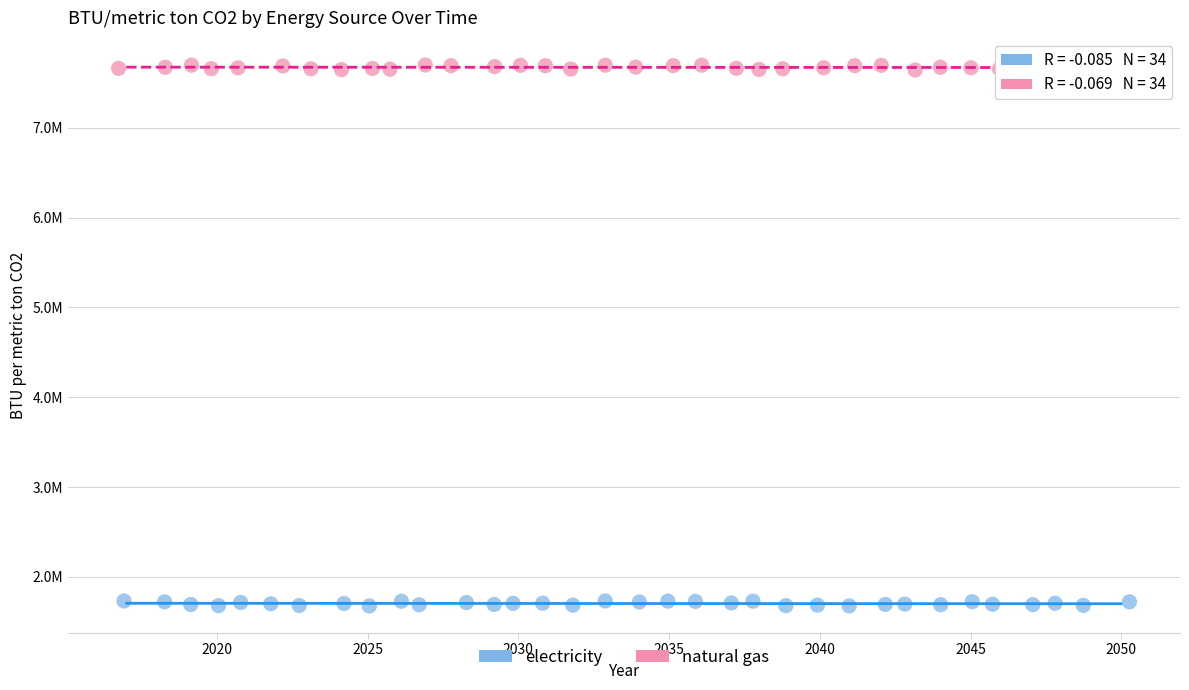

Which series reaches the maximum Y coordinate?

natural gas